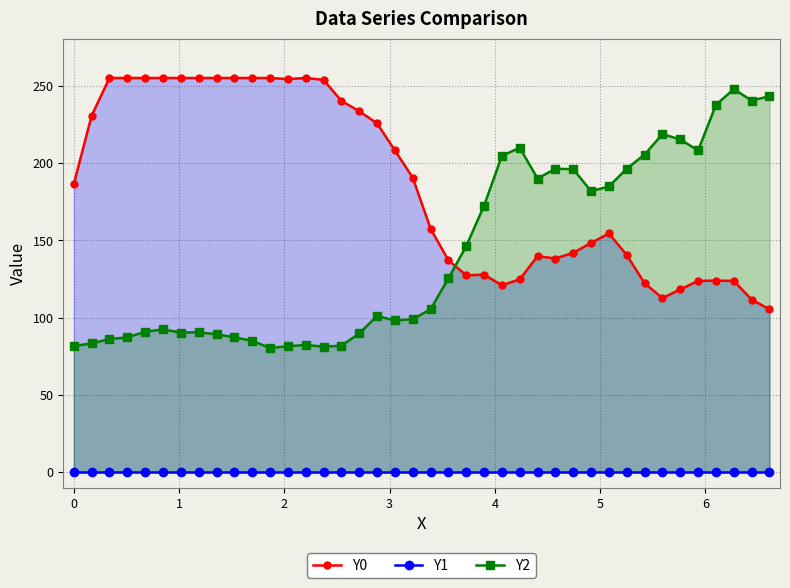

How many series are shown in this chart?

3